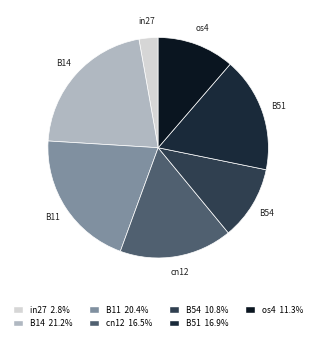

What is the largest slice in the pie chart?

B14